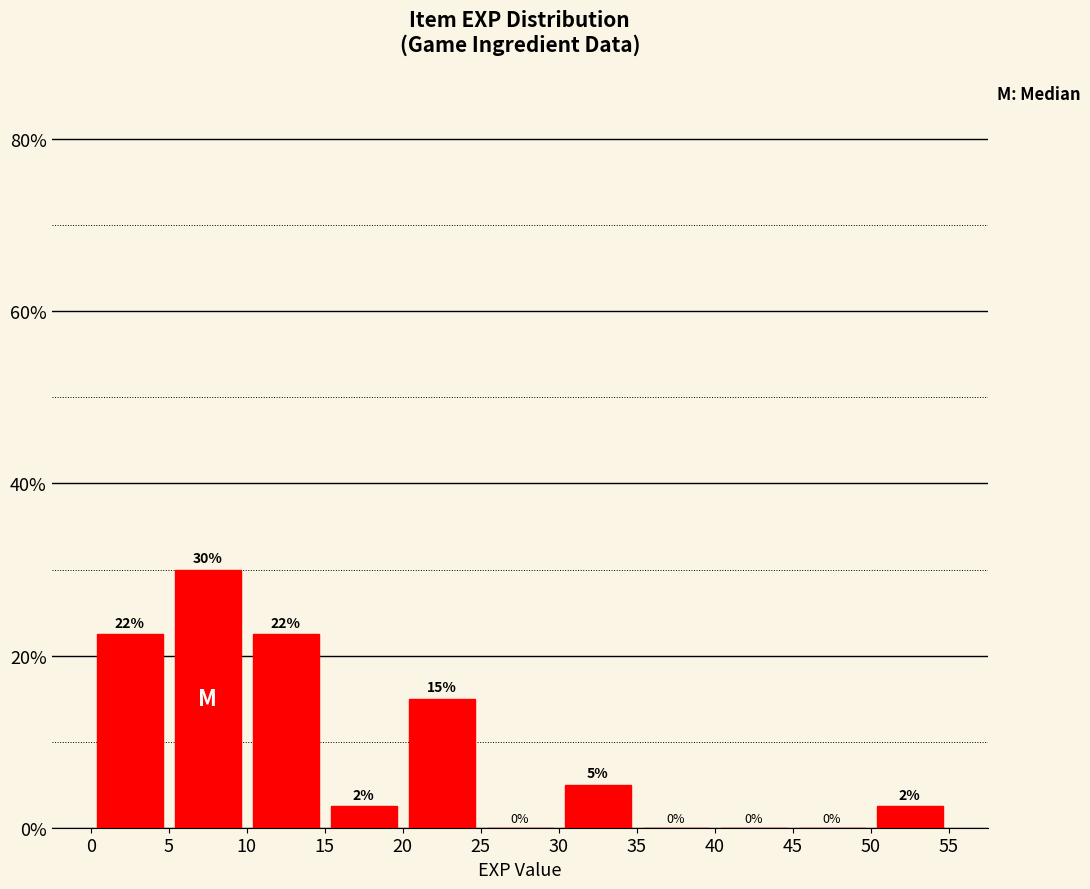

Which range on the x-axis has the tallest bar?

5 to 10